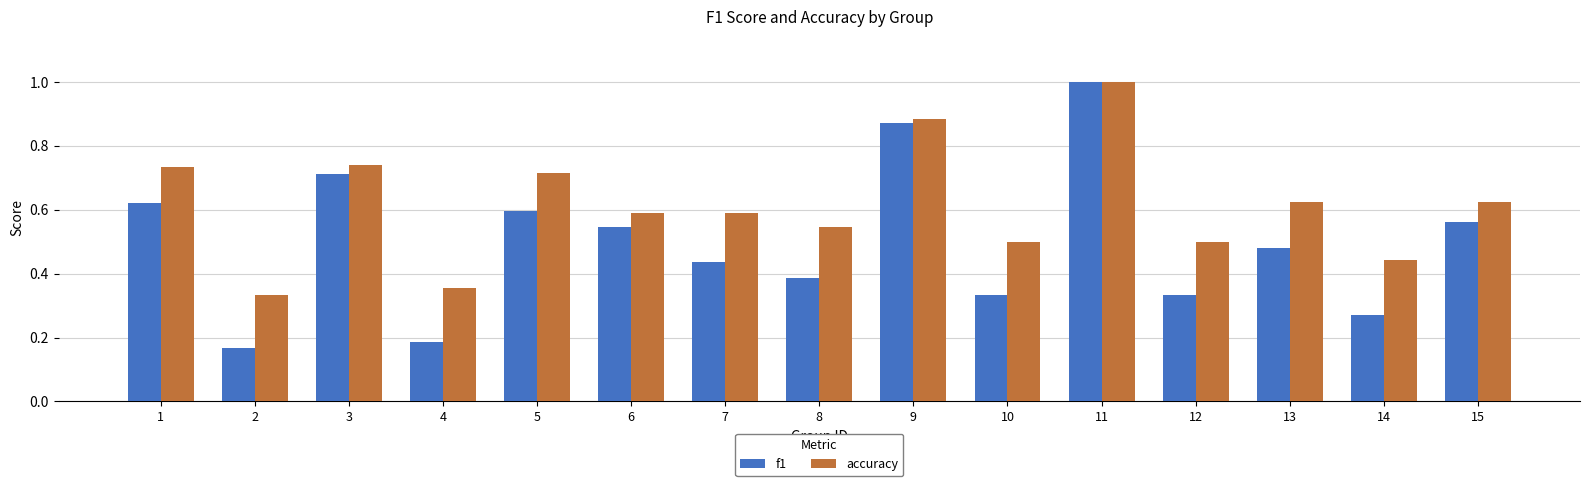

Which series has the widest spread of values?

f1